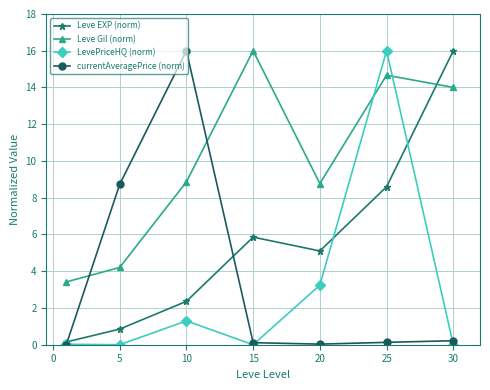

Which series ends up on top after the final intersection of LevePriceHQ (norm) and Leve Gil (norm)?

Leve Gil (norm)